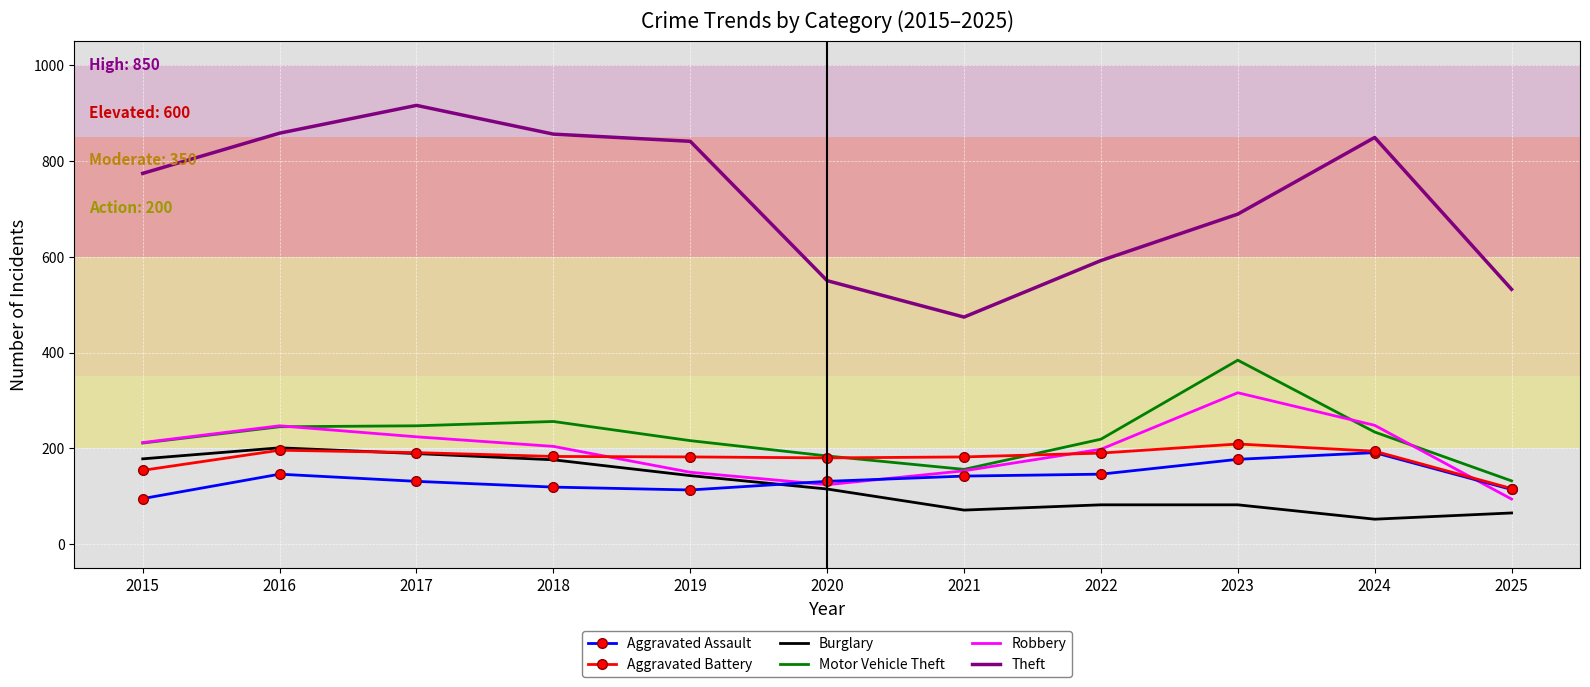

Which category has the lowest value across all series?

2024